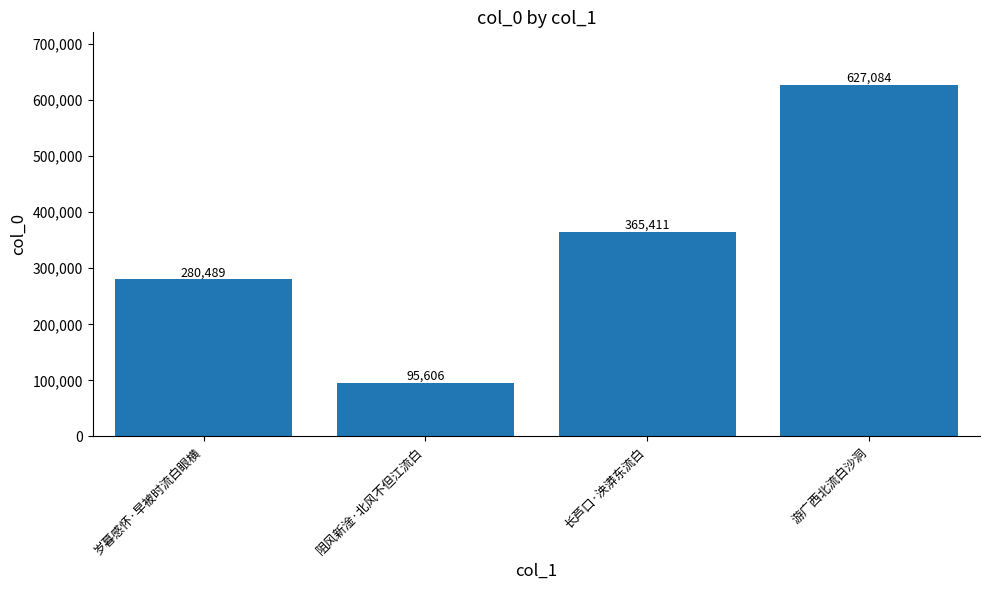

The value at 阻风新淦·北风不但江流白 is 95606. True or false?

True